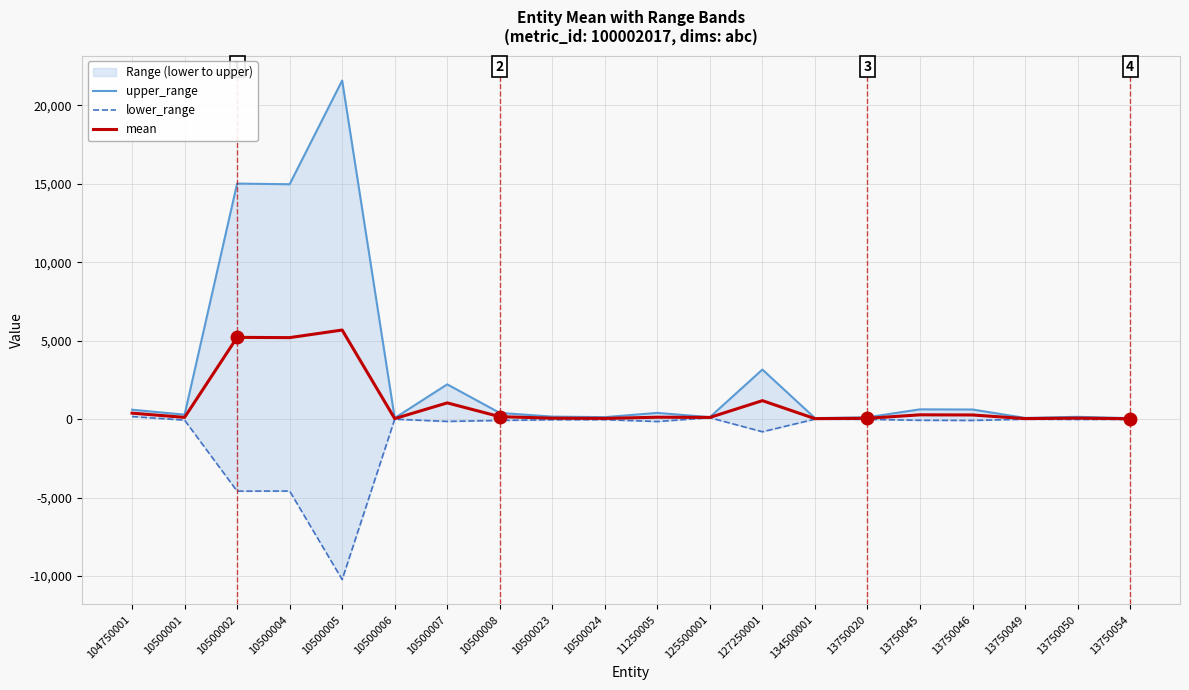

What is the highest value of the upper_range series?

21591.6